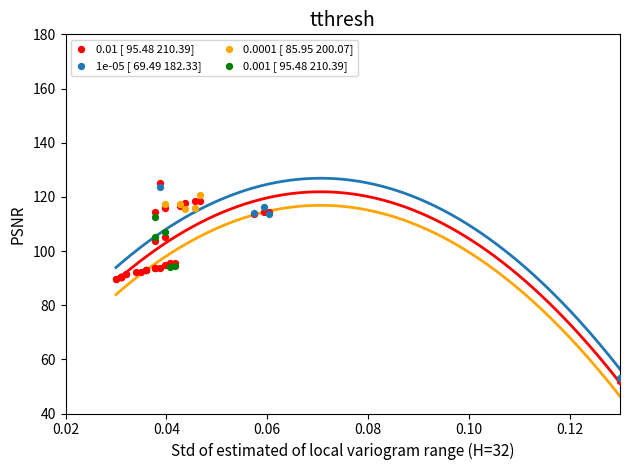

Which series has the widest spread of Y values?

0.01 [ 95.48 210.39]